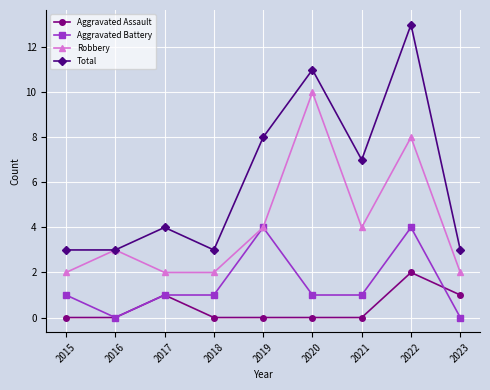

What is the difference between the maximum and minimum values in the Robbery series?

8